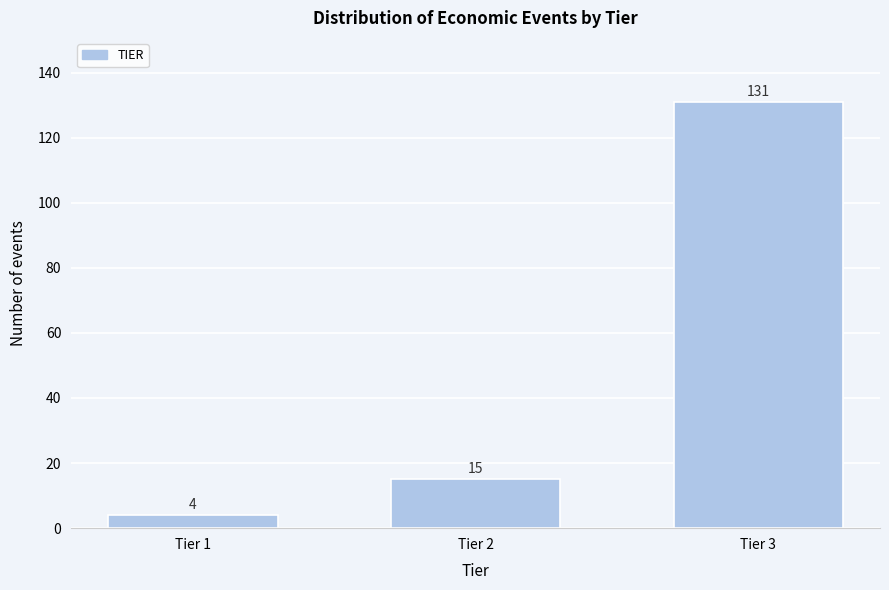

Reading left to right, transcribe all the data shown in this chart.

Tier 1=4	Tier 2=15	Tier 3=131